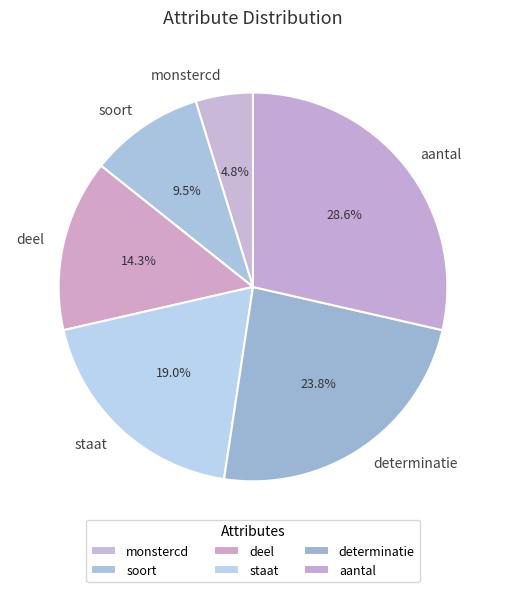

Combined, what portion of the pie is aantal and determinatie?

52.4%